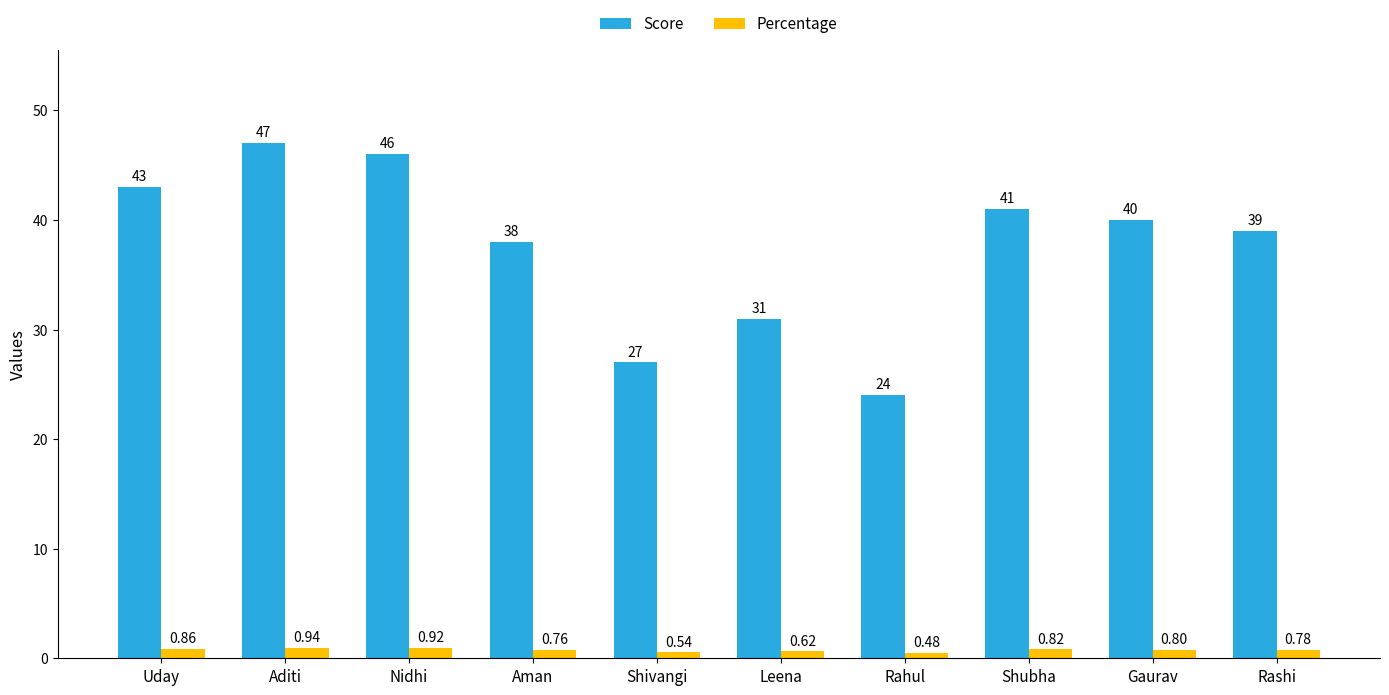

Which series changed the most between Leena and Rahul?

Score